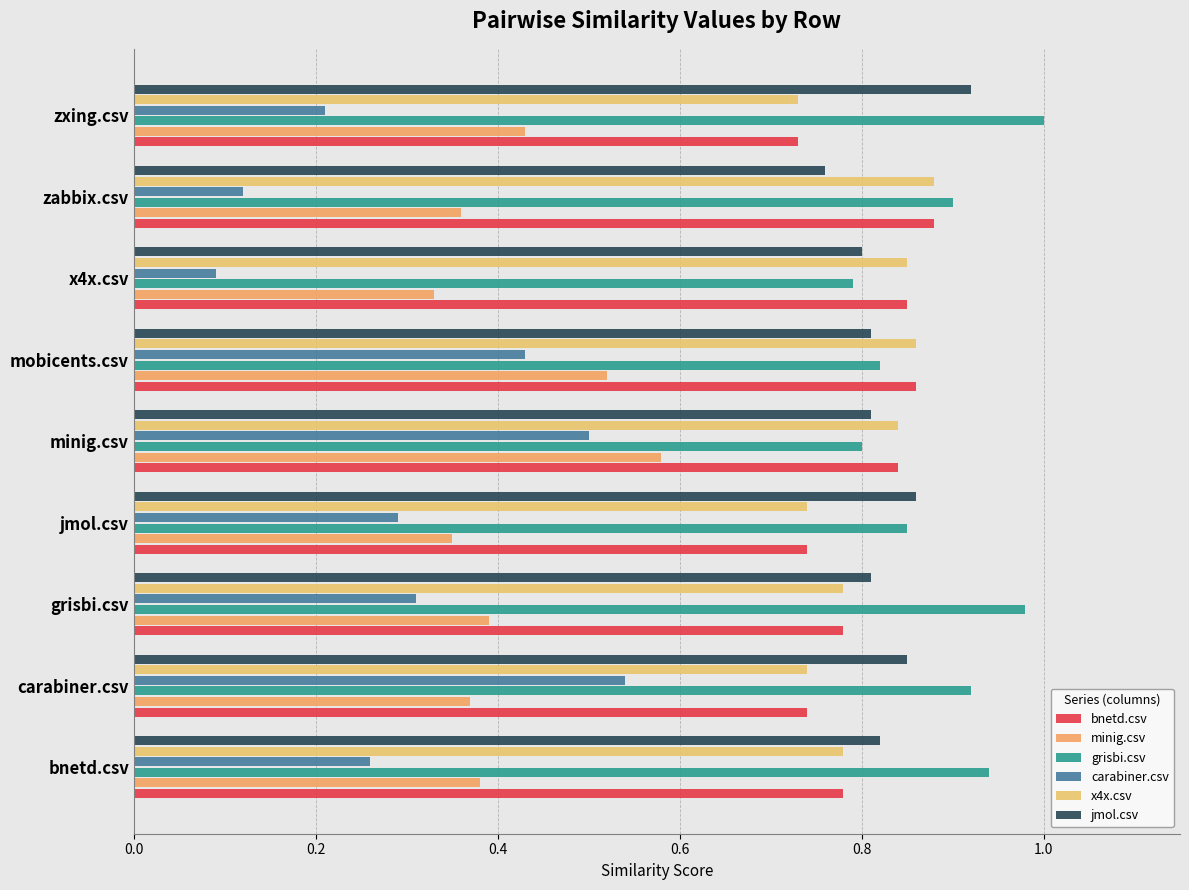

What is the sum of all minig.csv values?

3.7